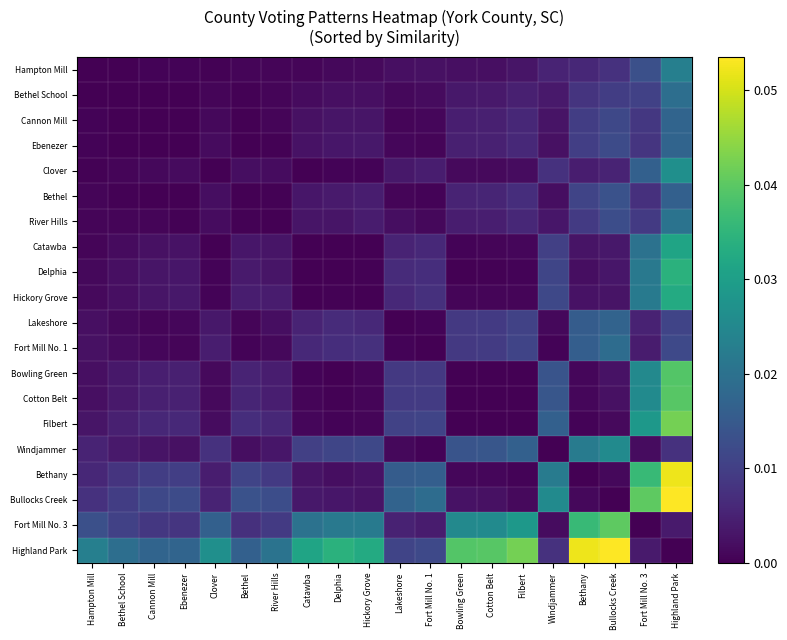

Reading left to right, extract all data points from this chart.

Hampton Mill: Hampton Mill=0.0	Bethel School=0.0	Cannon Mill=0.0	Ebenezer=0.0	Clover=0.0	Bethel=0.0	River Hills=0.0	Catawba=0.0	Delphia=0.0	Hickory Grove=0.0	Lakeshore=0.0	Fort Mill No. 1=0.0	Bowling Green=0.0	Cotton Belt=0.0	Filbert=0.0	Windjammer=0.0	Bethany=0.0	Bullocks Creek=0.0	Fort Mill No. 3=0.0	Highland Park=0.0
Bethel School: Hampton Mill=0.0	Bethel School=0.0	Cannon Mill=0.0	Ebenezer=0.0	Clover=0.0	Bethel=0.0	River Hills=0.0	Catawba=0.0	Delphia=0.0	Hickory Grove=0.0	Lakeshore=0.0	Fort Mill No. 1=0.0	Bowling Green=0.0	Cotton Belt=0.0	Filbert=0.0	Windjammer=0.0	Bethany=0.0	Bullocks Creek=0.0	Fort Mill No. 3=0.0	Highland Park=0.0
Cannon Mill: Hampton Mill=0.0	Bethel School=0.0	Cannon Mill=0.0	Ebenezer=0.0	Clover=0.0	Bethel=0.0	River Hills=0.0	Catawba=0.0	Delphia=0.0	Hickory Grove=0.0	Lakeshore=0.0	Fort Mill No. 1=0.0	Bowling Green=0.0	Cotton Belt=0.0	Filbert=0.0	Windjammer=0.0	Bethany=0.0	Bullocks Creek=0.0	Fort Mill No. 3=0.0	Highland Park=0.0
Ebenezer: Hampton Mill=0.0	Bethel School=0.0	Cannon Mill=0.0	Ebenezer=0.0	Clover=0.0	Bethel=0.0	River Hills=0.0	Catawba=0.0	Delphia=0.0	Hickory Grove=0.0	Lakeshore=0.0	Fort Mill No. 1=0.0	Bowling Green=0.0	Cotton Belt=0.0	Filbert=0.0	Windjammer=0.0	Bethany=0.0	Bullocks Creek=0.0	Fort Mill No. 3=0.0	Highland Park=0.0
Clover: Hampton Mill=0.0	Bethel School=0.0	Cannon Mill=0.0	Ebenezer=0.0	Clover=0.0	Bethel=0.0	River Hills=0.0	Catawba=0.0	Delphia=0.0	Hickory Grove=0.0	Lakeshore=0.0	Fort Mill No. 1=0.0	Bowling Green=0.0	Cotton Belt=0.0	Filbert=0.0	Windjammer=0.0	Bethany=0.0	Bullocks Creek=0.0	Fort Mill No. 3=0.0	Highland Park=0.0
Bethel: Hampton Mill=0.0	Bethel School=0.0	Cannon Mill=0.0	Ebenezer=0.0	Clover=0.0	Bethel=0.0	River Hills=0.0	Catawba=0.0	Delphia=0.0	Hickory Grove=0.0	Lakeshore=0.0	Fort Mill No. 1=0.0	Bowling Green=0.0	Cotton Belt=0.0	Filbert=0.0	Windjammer=0.0	Bethany=0.0	Bullocks Creek=0.0	Fort Mill No. 3=0.0	Highland Park=0.0
River Hills: Hampton Mill=0.0	Bethel School=0.0	Cannon Mill=0.0	Ebenezer=0.0	Clover=0.0	Bethel=0.0	River Hills=0.0	Catawba=0.0	Delphia=0.0	Hickory Grove=0.0	Lakeshore=0.0	Fort Mill No. 1=0.0	Bowling Green=0.0	Cotton Belt=0.0	Filbert=0.0	Windjammer=0.0	Bethany=0.0	Bullocks Creek=0.0	Fort Mill No. 3=0.0	Highland Park=0.0
Catawba: Hampton Mill=0.0	Bethel School=0.0	Cannon Mill=0.0	Ebenezer=0.0	Clover=0.0	Bethel=0.0	River Hills=0.0	Catawba=0.0	Delphia=0.0	Hickory Grove=0.0	Lakeshore=0.0	Fort Mill No. 1=0.0	Bowling Green=0.0	Cotton Belt=0.0	Filbert=0.0	Windjammer=0.0	Bethany=0.0	Bullocks Creek=0.0	Fort Mill No. 3=0.0	Highland Park=0.0
Delphia: Hampton Mill=0.0	Bethel School=0.0	Cannon Mill=0.0	Ebenezer=0.0	Clover=0.0	Bethel=0.0	River Hills=0.0	Catawba=0.0	Delphia=0.0	Hickory Grove=0.0	Lakeshore=0.0	Fort Mill No. 1=0.0	Bowling Green=0.0	Cotton Belt=0.0	Filbert=0.0	Windjammer=0.0	Bethany=0.0	Bullocks Creek=0.0	Fort Mill No. 3=0.0	Highland Park=0.0
Hickory Grove: Hampton Mill=0.0	Bethel School=0.0	Cannon Mill=0.0	Ebenezer=0.0	Clover=0.0	Bethel=0.0	River Hills=0.0	Catawba=0.0	Delphia=0.0	Hickory Grove=0.0	Lakeshore=0.0	Fort Mill No. 1=0.0	Bowling Green=0.0	Cotton Belt=0.0	Filbert=0.0	Windjammer=0.0	Bethany=0.0	Bullocks Creek=0.0	Fort Mill No. 3=0.0	Highland Park=0.0
Lakeshore: Hampton Mill=0.0	Bethel School=0.0	Cannon Mill=0.0	Ebenezer=0.0	Clover=0.0	Bethel=0.0	River Hills=0.0	Catawba=0.0	Delphia=0.0	Hickory Grove=0.0	Lakeshore=0.0	Fort Mill No. 1=0.0	Bowling Green=0.0	Cotton Belt=0.0	Filbert=0.0	Windjammer=0.0	Bethany=0.0	Bullocks Creek=0.0	Fort Mill No. 3=0.0	Highland Park=0.0
Fort Mill No. 1: Hampton Mill=0.0	Bethel School=0.0	Cannon Mill=0.0	Ebenezer=0.0	Clover=0.0	Bethel=0.0	River Hills=0.0	Catawba=0.0	Delphia=0.0	Hickory Grove=0.0	Lakeshore=0.0	Fort Mill No. 1=0.0	Bowling Green=0.0	Cotton Belt=0.0	Filbert=0.0	Windjammer=0.0	Bethany=0.0	Bullocks Creek=0.0	Fort Mill No. 3=0.0	Highland Park=0.0
Bowling Green: Hampton Mill=0.0	Bethel School=0.0	Cannon Mill=0.0	Ebenezer=0.0	Clover=0.0	Bethel=0.0	River Hills=0.0	Catawba=0.0	Delphia=0.0	Hickory Grove=0.0	Lakeshore=0.0	Fort Mill No. 1=0.0	Bowling Green=0.0	Cotton Belt=0.0	Filbert=0.0	Windjammer=0.0	Bethany=0.0	Bullocks Creek=0.0	Fort Mill No. 3=0.0	Highland Park=0.0
Cotton Belt: Hampton Mill=0.0	Bethel School=0.0	Cannon Mill=0.0	Ebenezer=0.0	Clover=0.0	Bethel=0.0	River Hills=0.0	Catawba=0.0	Delphia=0.0	Hickory Grove=0.0	Lakeshore=0.0	Fort Mill No. 1=0.0	Bowling Green=0.0	Cotton Belt=0.0	Filbert=0.0	Windjammer=0.0	Bethany=0.0	Bullocks Creek=0.0	Fort Mill No. 3=0.0	Highland Park=0.0
Filbert: Hampton Mill=0.0	Bethel School=0.0	Cannon Mill=0.0	Ebenezer=0.0	Clover=0.0	Bethel=0.0	River Hills=0.0	Catawba=0.0	Delphia=0.0	Hickory Grove=0.0	Lakeshore=0.0	Fort Mill No. 1=0.0	Bowling Green=0.0	Cotton Belt=0.0	Filbert=0.0	Windjammer=0.0	Bethany=0.0	Bullocks Creek=0.0	Fort Mill No. 3=0.0	Highland Park=0.0
Windjammer: Hampton Mill=0.0	Bethel School=0.0	Cannon Mill=0.0	Ebenezer=0.0	Clover=0.0	Bethel=0.0	River Hills=0.0	Catawba=0.0	Delphia=0.0	Hickory Grove=0.0	Lakeshore=0.0	Fort Mill No. 1=0.0	Bowling Green=0.0	Cotton Belt=0.0	Filbert=0.0	Windjammer=0.0	Bethany=0.0	Bullocks Creek=0.0	Fort Mill No. 3=0.0	Highland Park=0.0
Bethany: Hampton Mill=0.0	Bethel School=0.0	Cannon Mill=0.0	Ebenezer=0.0	Clover=0.0	Bethel=0.0	River Hills=0.0	Catawba=0.0	Delphia=0.0	Hickory Grove=0.0	Lakeshore=0.0	Fort Mill No. 1=0.0	Bowling Green=0.0	Cotton Belt=0.0	Filbert=0.0	Windjammer=0.0	Bethany=0.0	Bullocks Creek=0.0	Fort Mill No. 3=0.0	Highland Park=0.1
Bullocks Creek: Hampton Mill=0.0	Bethel School=0.0	Cannon Mill=0.0	Ebenezer=0.0	Clover=0.0	Bethel=0.0	River Hills=0.0	Catawba=0.0	Delphia=0.0	Hickory Grove=0.0	Lakeshore=0.0	Fort Mill No. 1=0.0	Bowling Green=0.0	Cotton Belt=0.0	Filbert=0.0	Windjammer=0.0	Bethany=0.0	Bullocks Creek=0.0	Fort Mill No. 3=0.0	Highland Park=0.1
Fort Mill No. 3: Hampton Mill=0.0	Bethel School=0.0	Cannon Mill=0.0	Ebenezer=0.0	Clover=0.0	Bethel=0.0	River Hills=0.0	Catawba=0.0	Delphia=0.0	Hickory Grove=0.0	Lakeshore=0.0	Fort Mill No. 1=0.0	Bowling Green=0.0	Cotton Belt=0.0	Filbert=0.0	Windjammer=0.0	Bethany=0.0	Bullocks Creek=0.0	Fort Mill No. 3=0.0	Highland Park=0.0
Highland Park: Hampton Mill=0.0	Bethel School=0.0	Cannon Mill=0.0	Ebenezer=0.0	Clover=0.0	Bethel=0.0	River Hills=0.0	Catawba=0.0	Delphia=0.0	Hickory Grove=0.0	Lakeshore=0.0	Fort Mill No. 1=0.0	Bowling Green=0.0	Cotton Belt=0.0	Filbert=0.0	Windjammer=0.0	Bethany=0.1	Bullocks Creek=0.1	Fort Mill No. 3=0.0	Highland Park=0.0